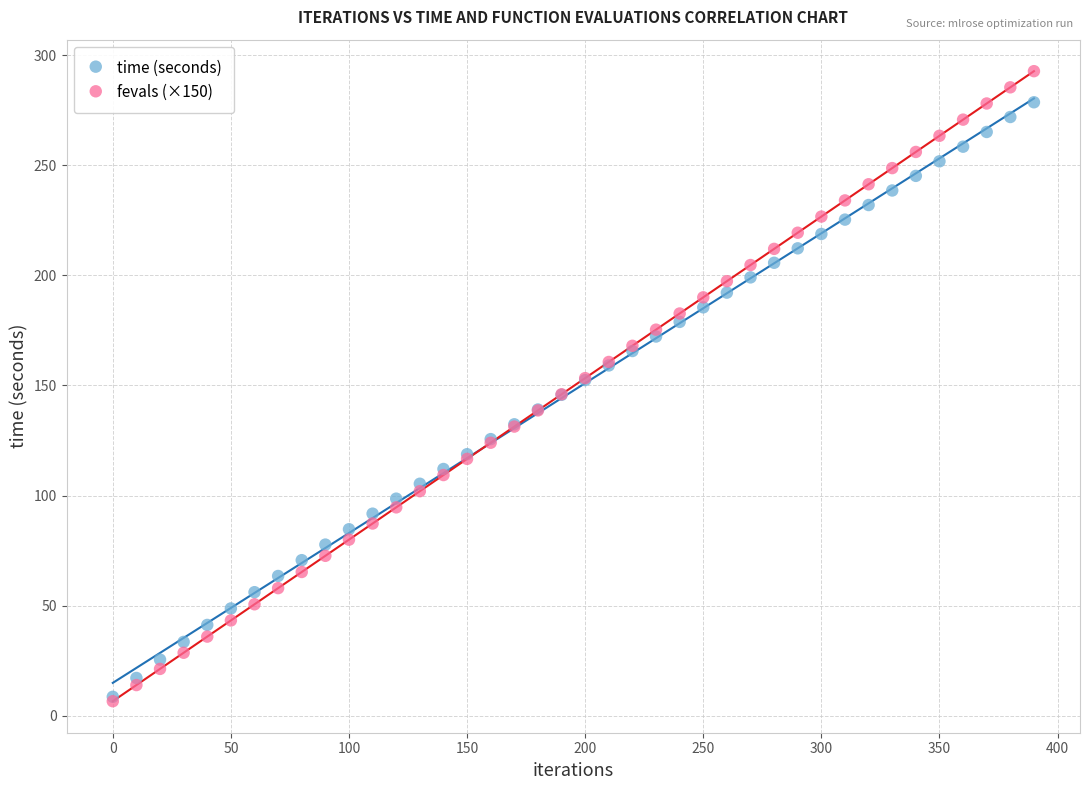

Which series reaches the maximum Y coordinate?

fevals (×150)